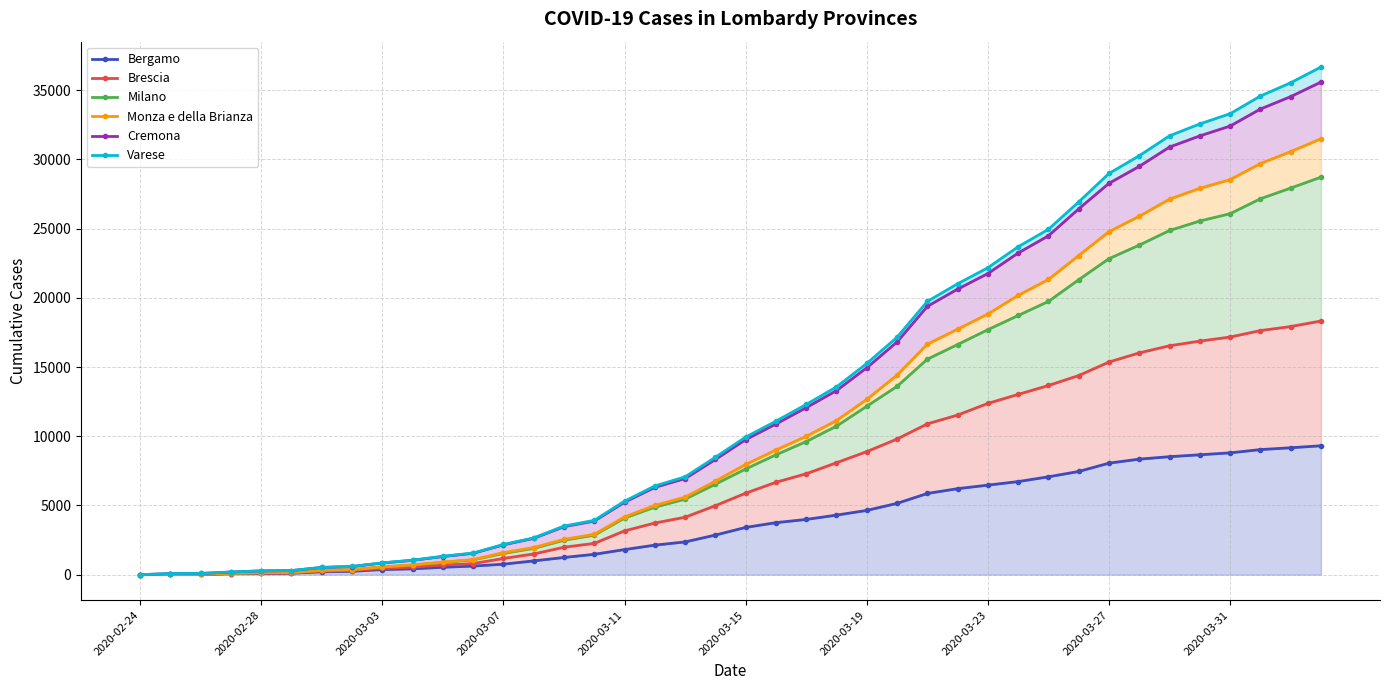

True or false: Brescia has a value of 16877 at 35.

True